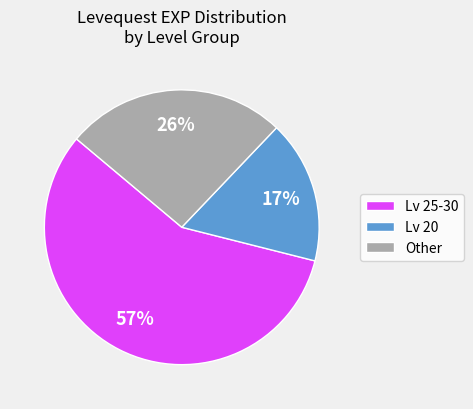

To the nearest percent, what is the difference between the Lv 25-30 and Lv 20 slice percentages?

40%